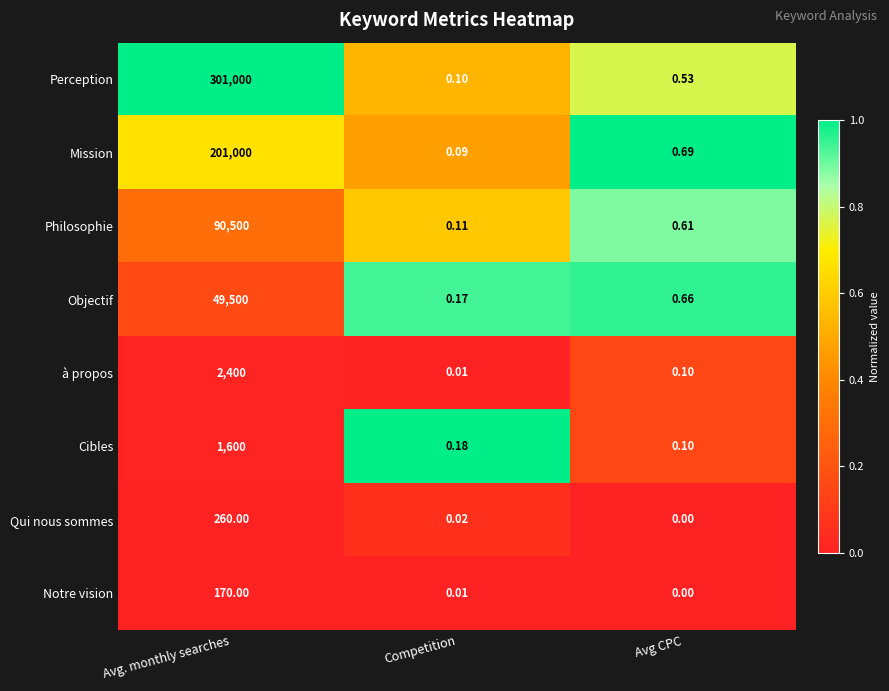

Which series has the largest total across all categories?

Perception